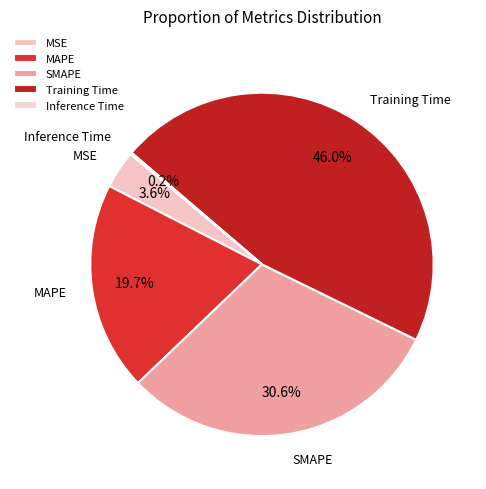

To the nearest percent, what is the average slice percentage?

20%